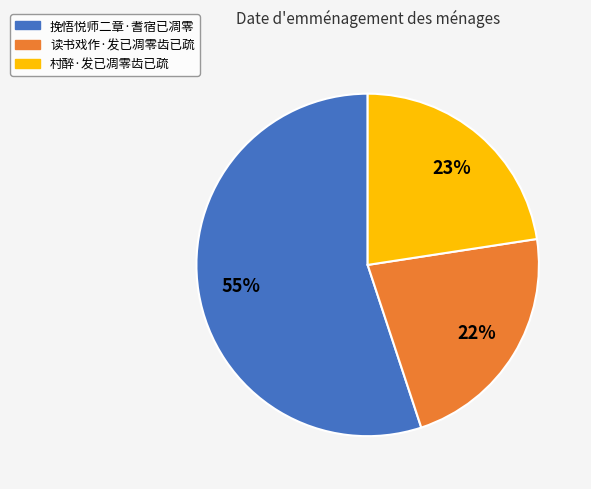

True or false: 读书戏作·发已凋零齿已疏 accounts for 31% of the total.

False